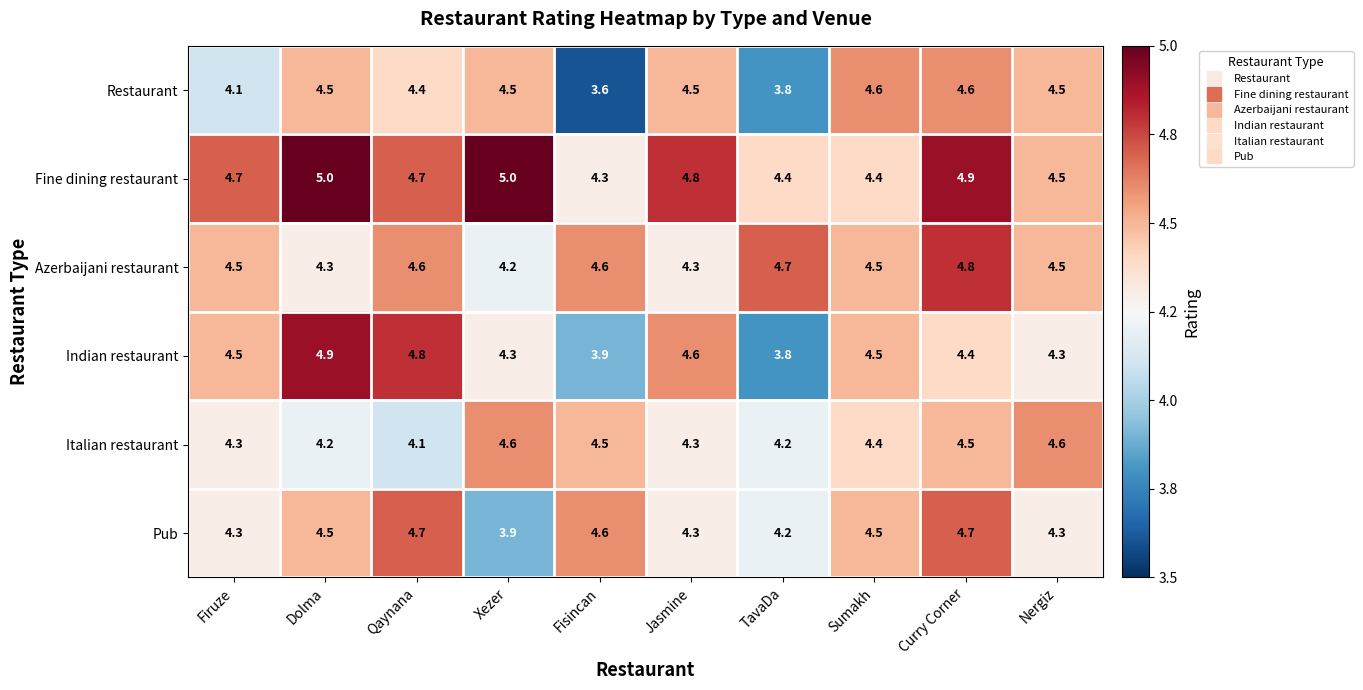

At which category does the chart reach its minimum across all series?

Fisincan